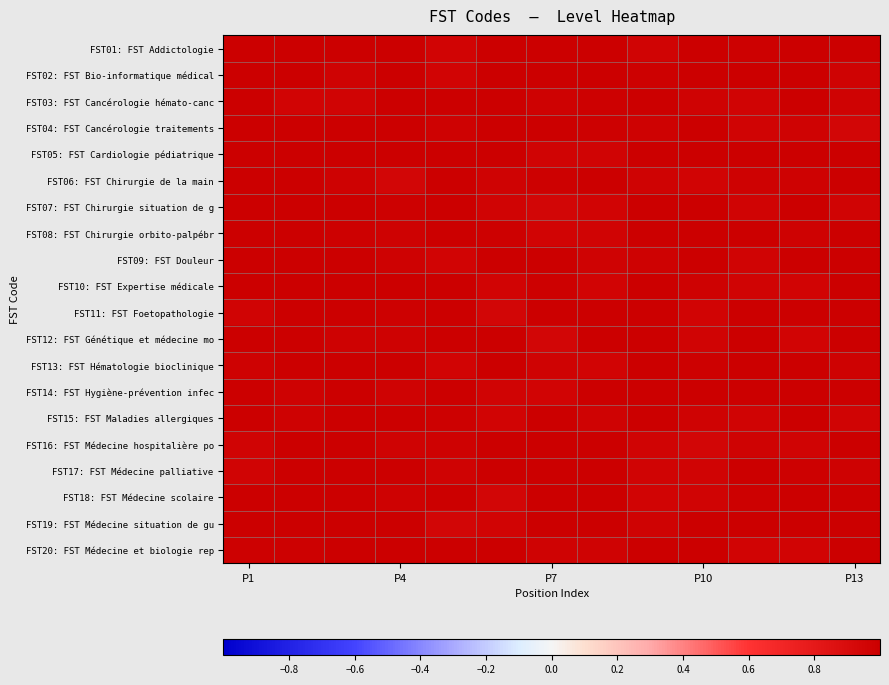

What is the smallest value displayed?

1.0